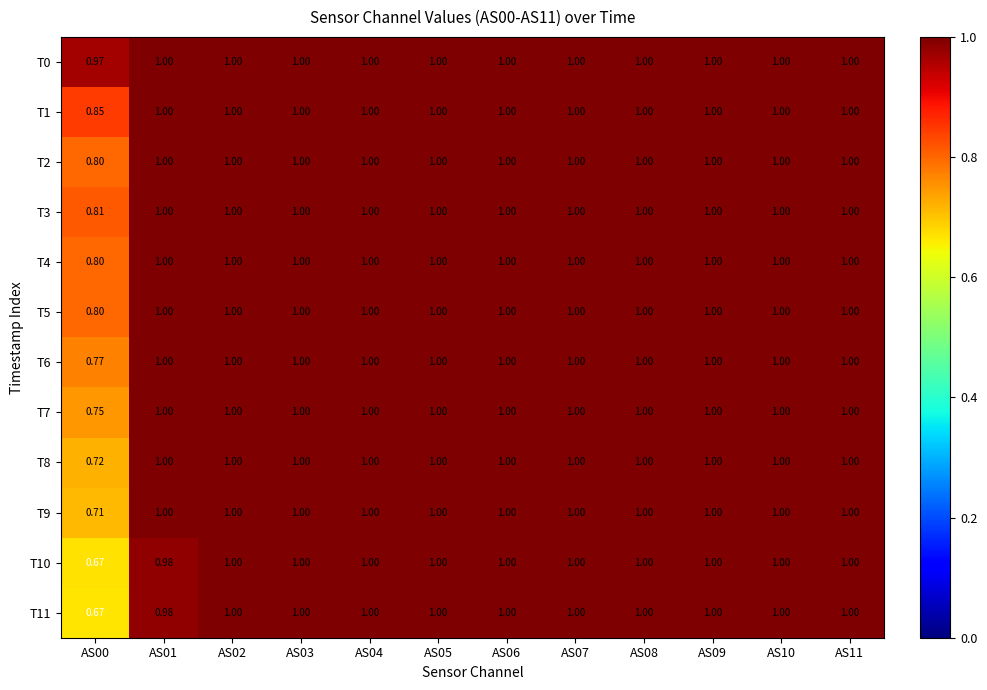

Count the number of data series in this chart.

12